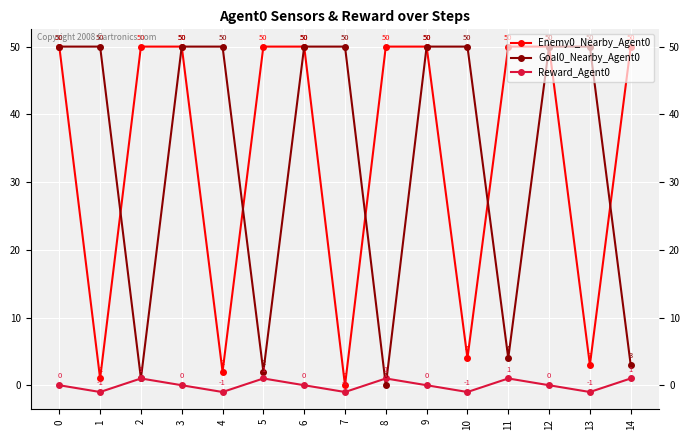

At how many categories does at least one series exceed 22?

15